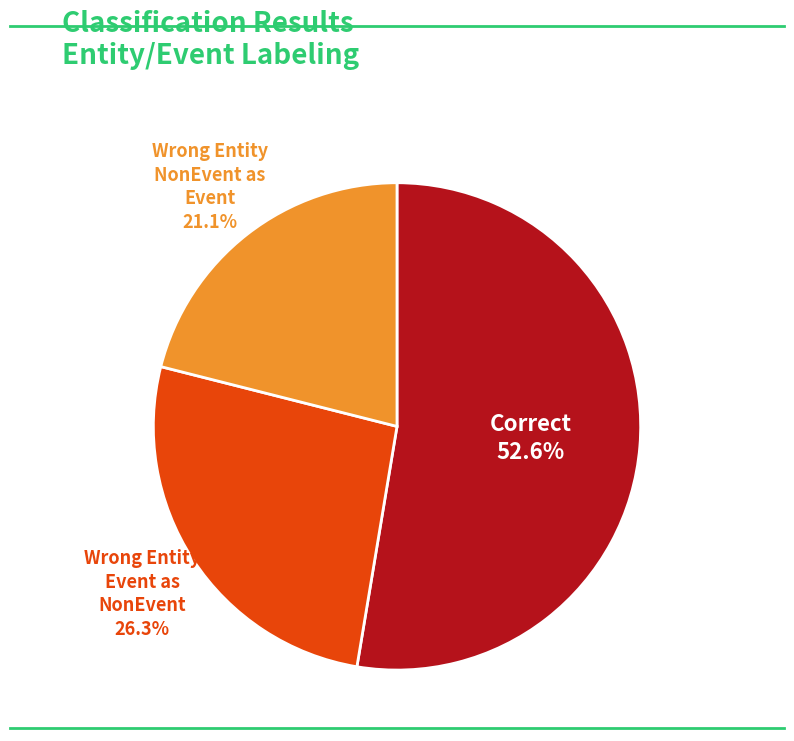

Is there any slice that represents more than half of the pie?

Yes